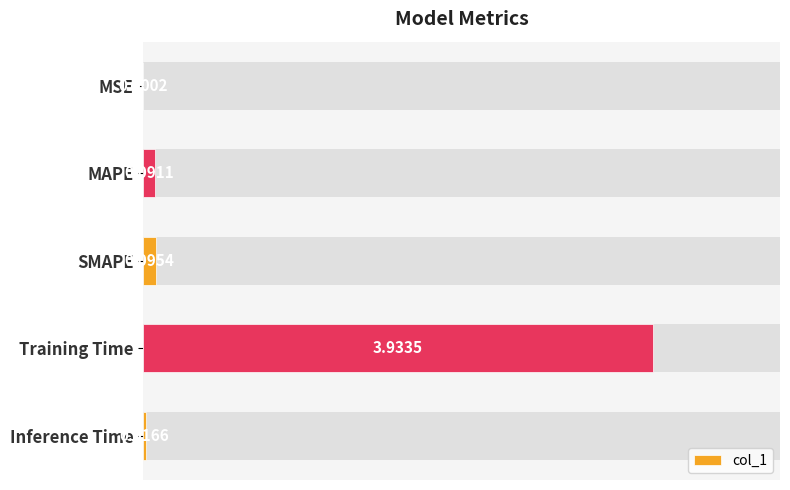

Count the number of data series in this chart.

1